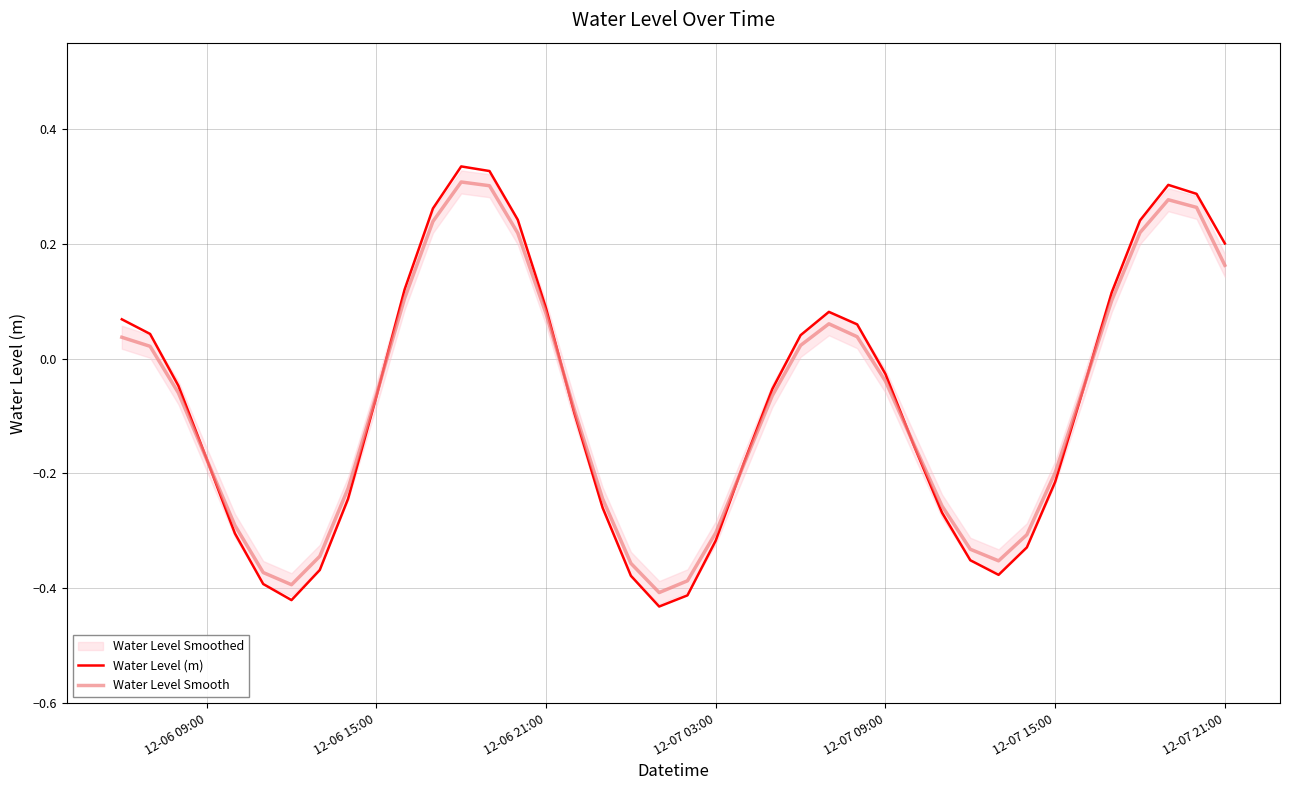

What is the value of the Water Level (m) point at the 12th from the left?

0.3